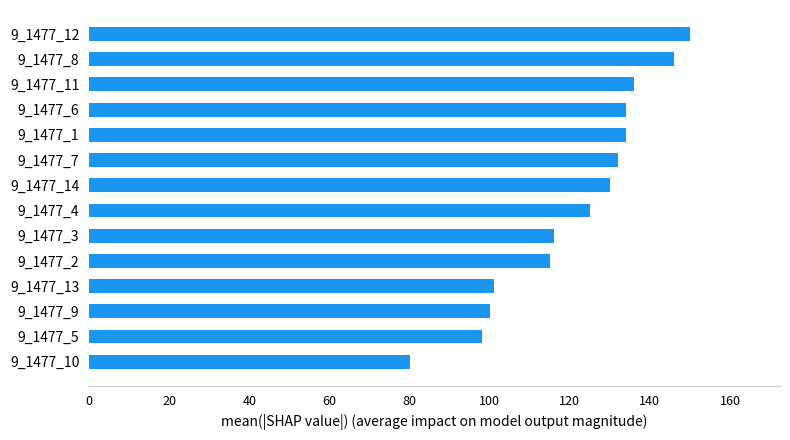

How many values are below 130?

7